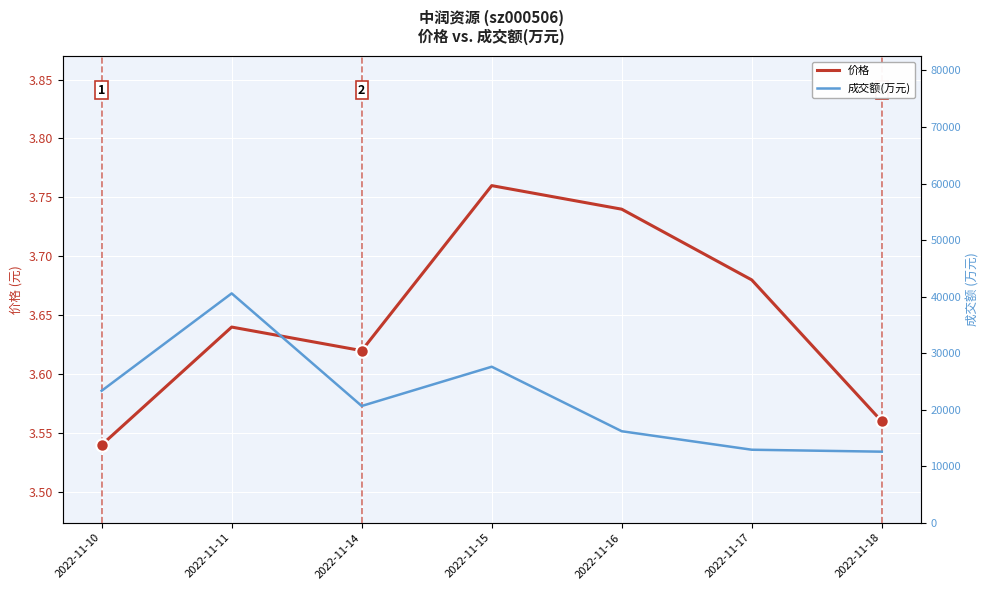

What is the difference between the second highest and second lowest values in the 成交额(万元) series?

14683.0